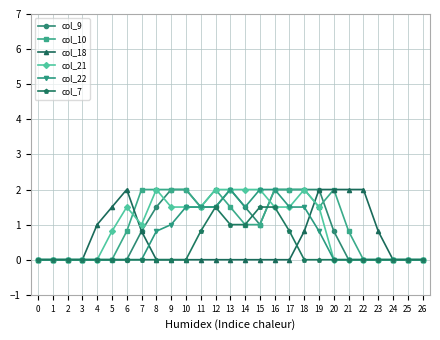

Is it true that col_10 equals -1.2 at 2?

False